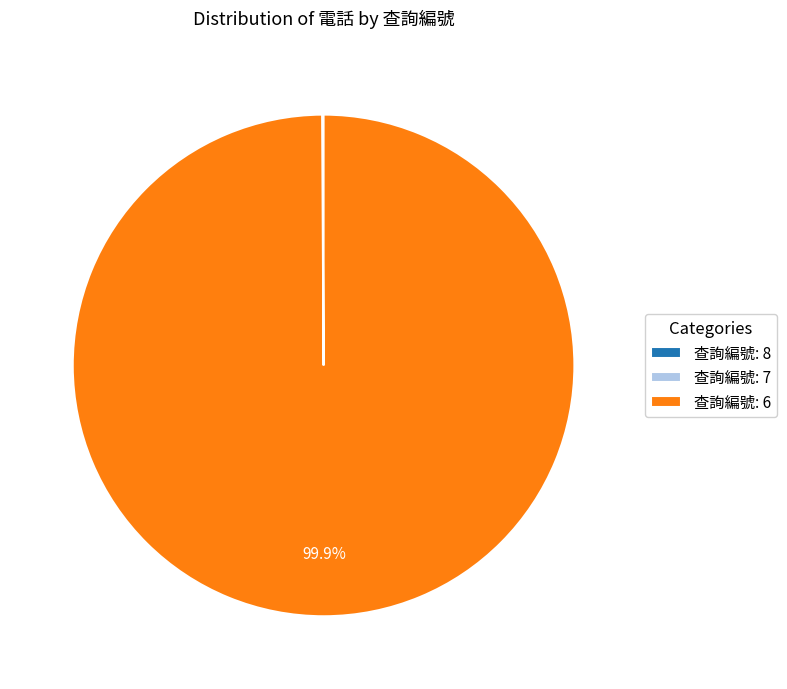

To the nearest percent, what is the average slice percentage?

33%